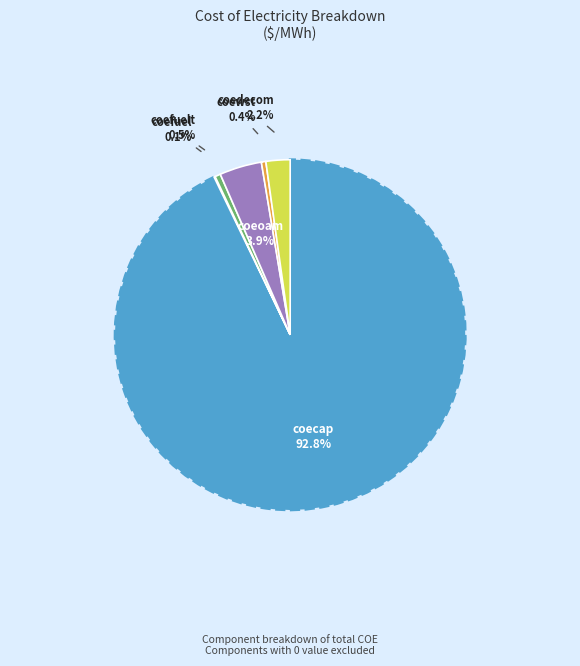

What is the majority slice?

coecap